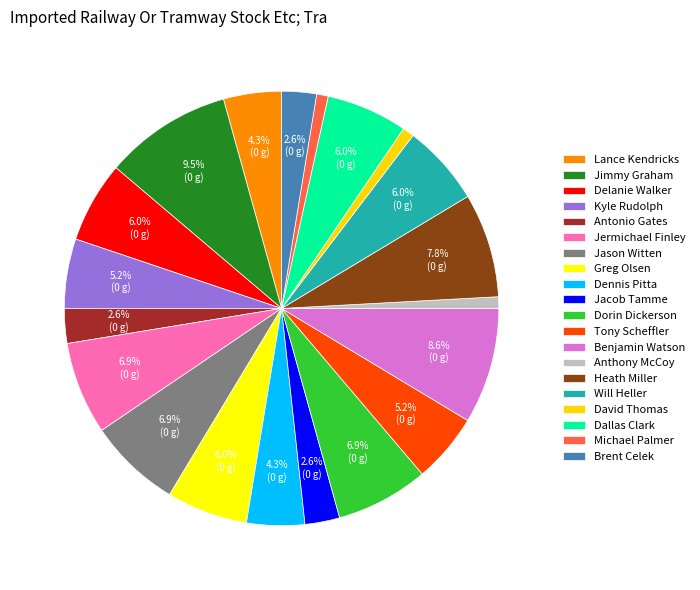

How many segments does this pie chart have?

20